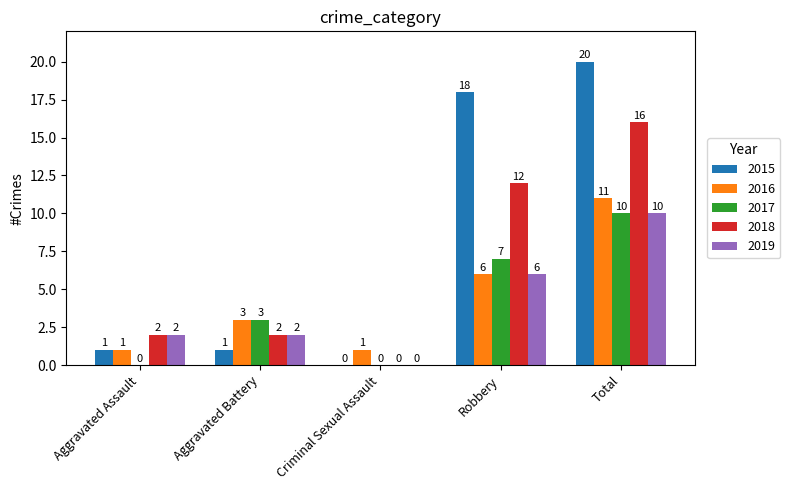

How many 2019 values are between 2 and 6?

3